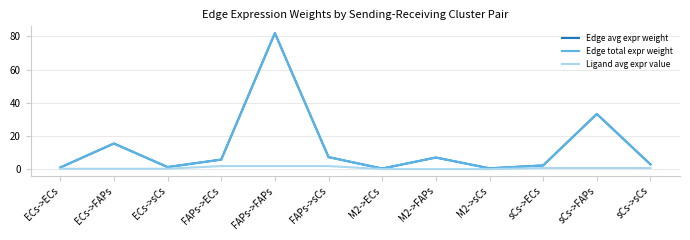

Is this an area chart (filled region under the line)?

No